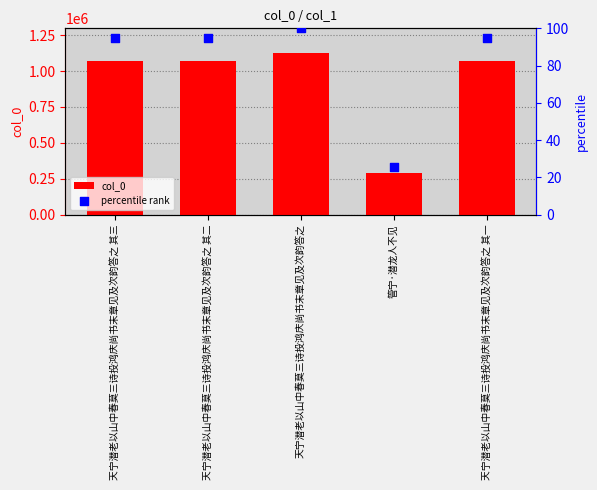

Which series reaches the maximum Y coordinate?

col_0